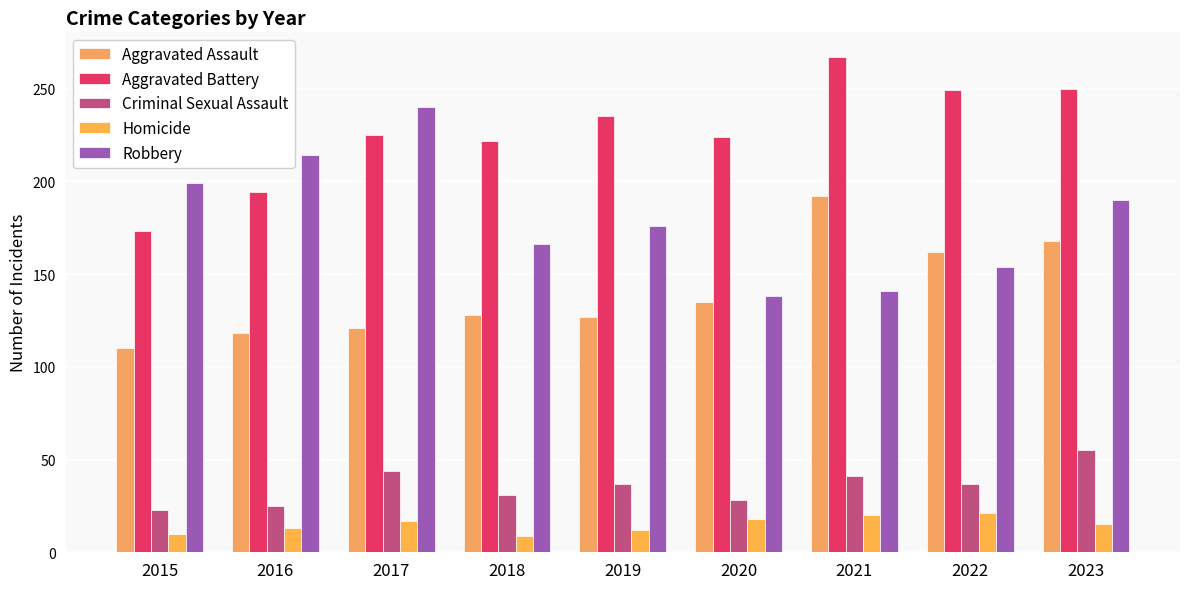

Read the Robbery value at 2017.

240